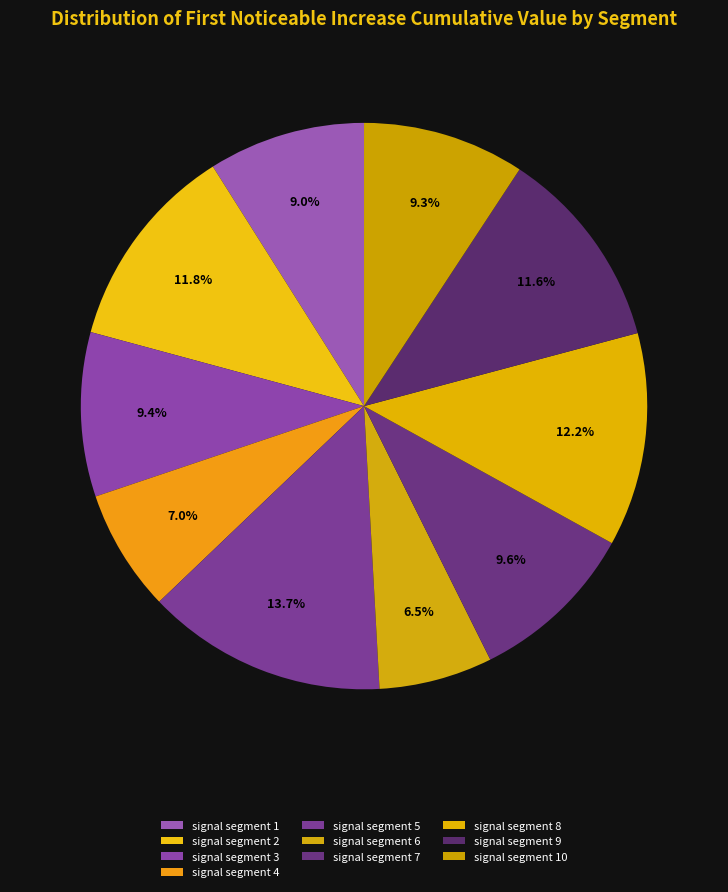

To the nearest percent, what percentage of the pie is signal segment 7?

10%